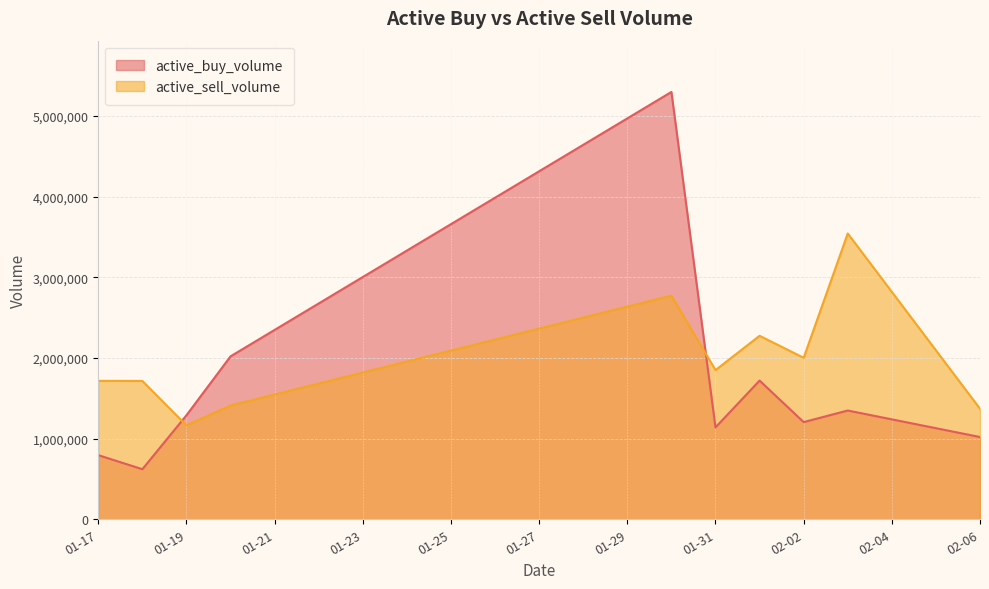

What is the value of the active_buy_volume point at the 7th from the left?

1719500